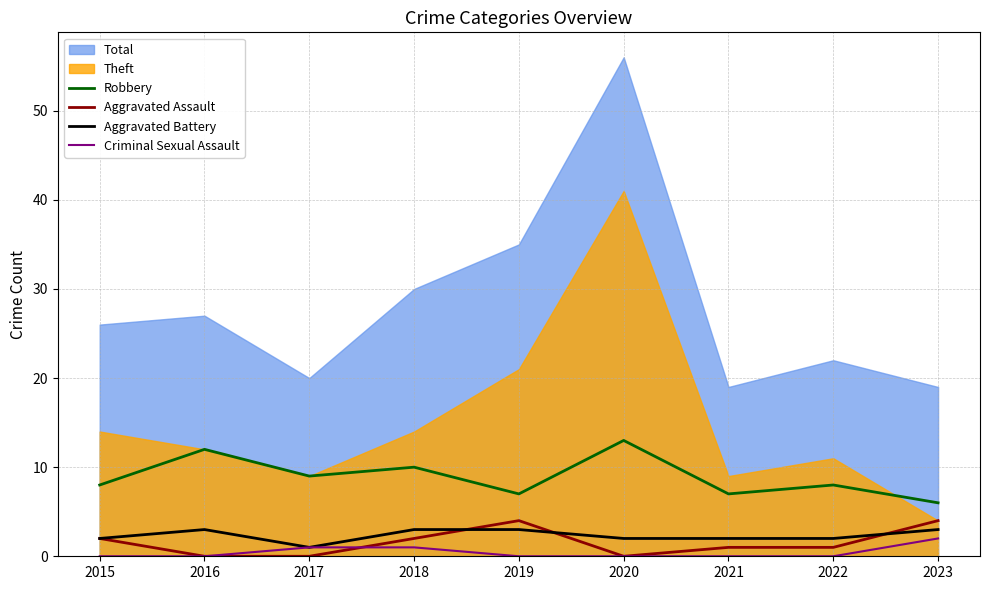

What is the sum of the Robbery values at 2017 and 2018?

19